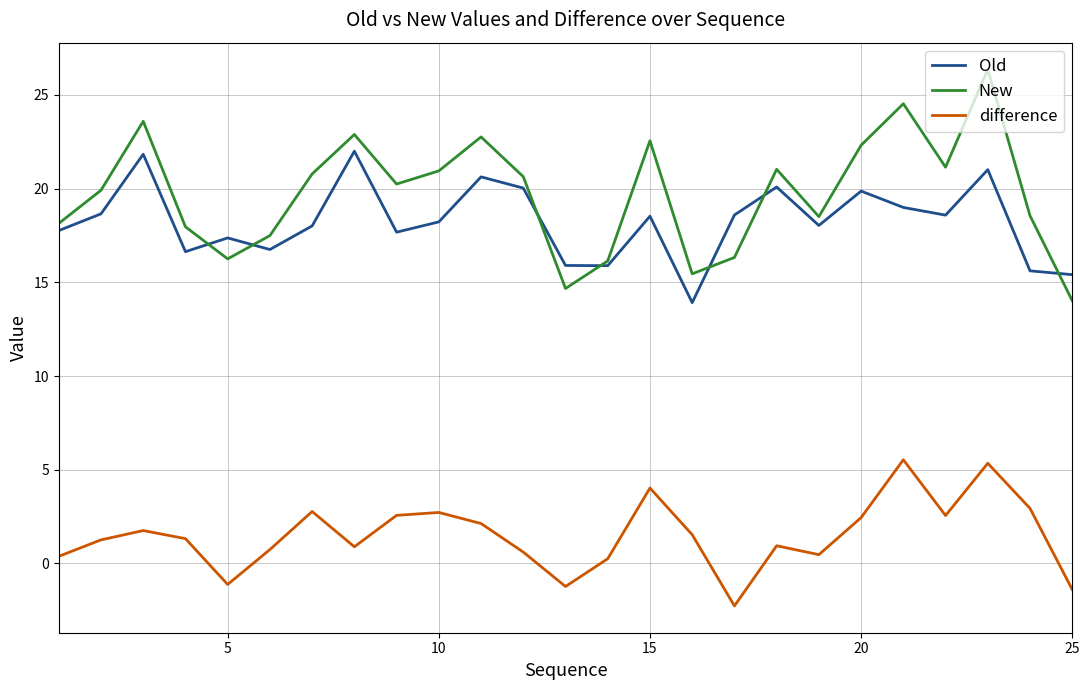

How many distinct data groups are displayed?

3